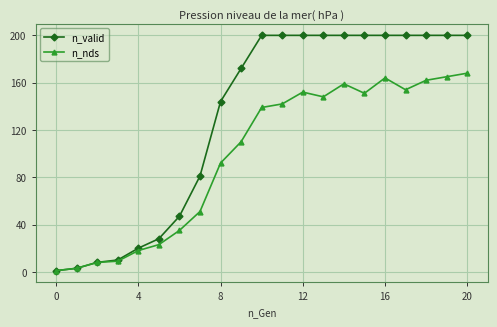

Which series has the largest total across all categories?

n_valid